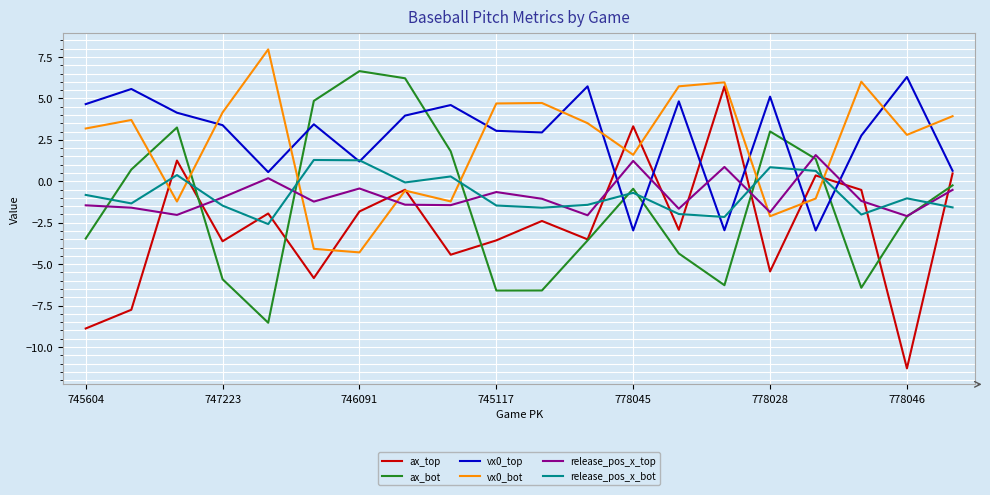

How many lines are shown in the chart?

6